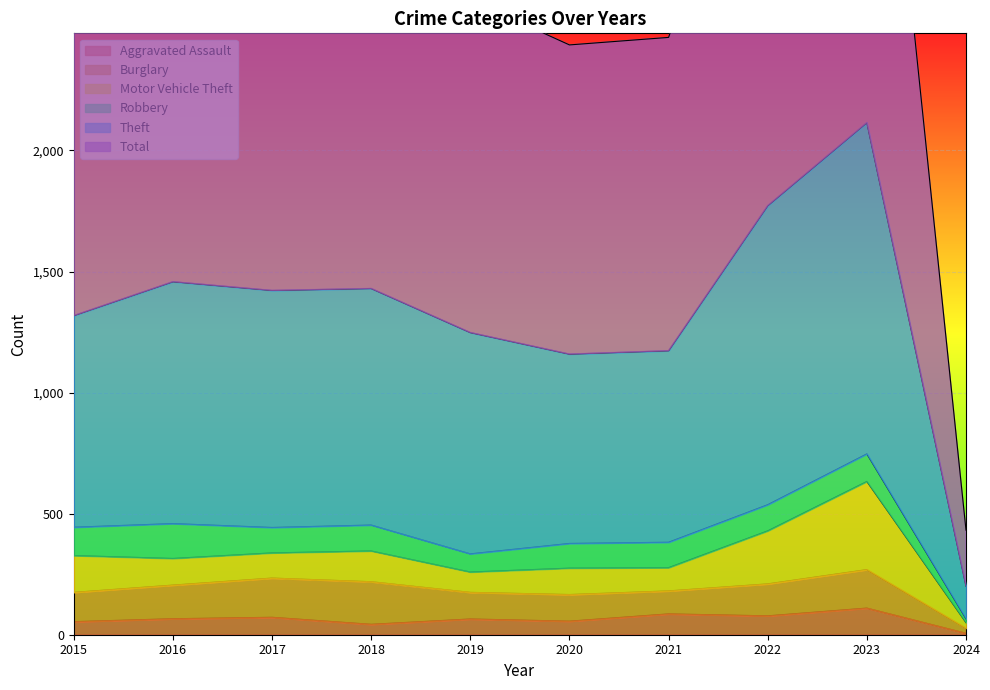

At how many categories does at least one series exceed 3846?

1